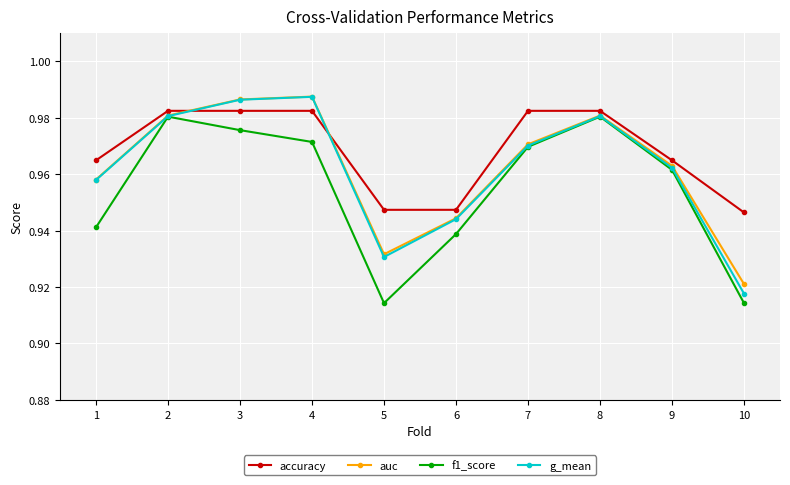

The auc series shows 1.7 at 3. True or false?

False